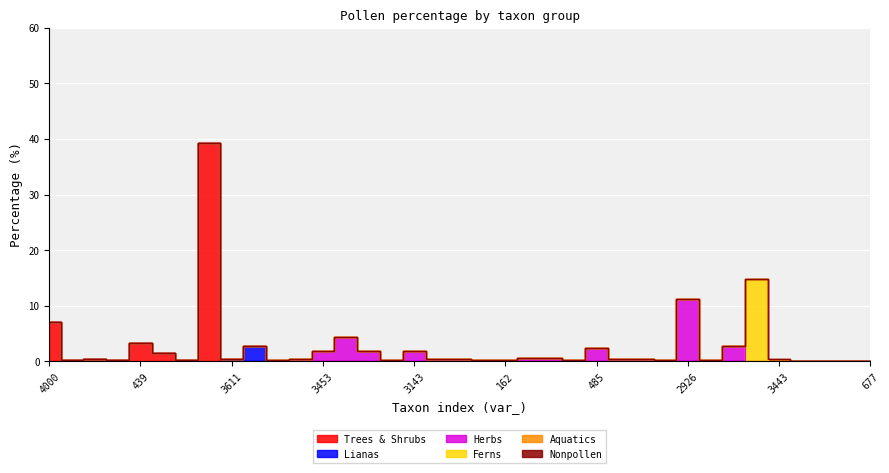

At how many categories does at least one series exceed 30?

1